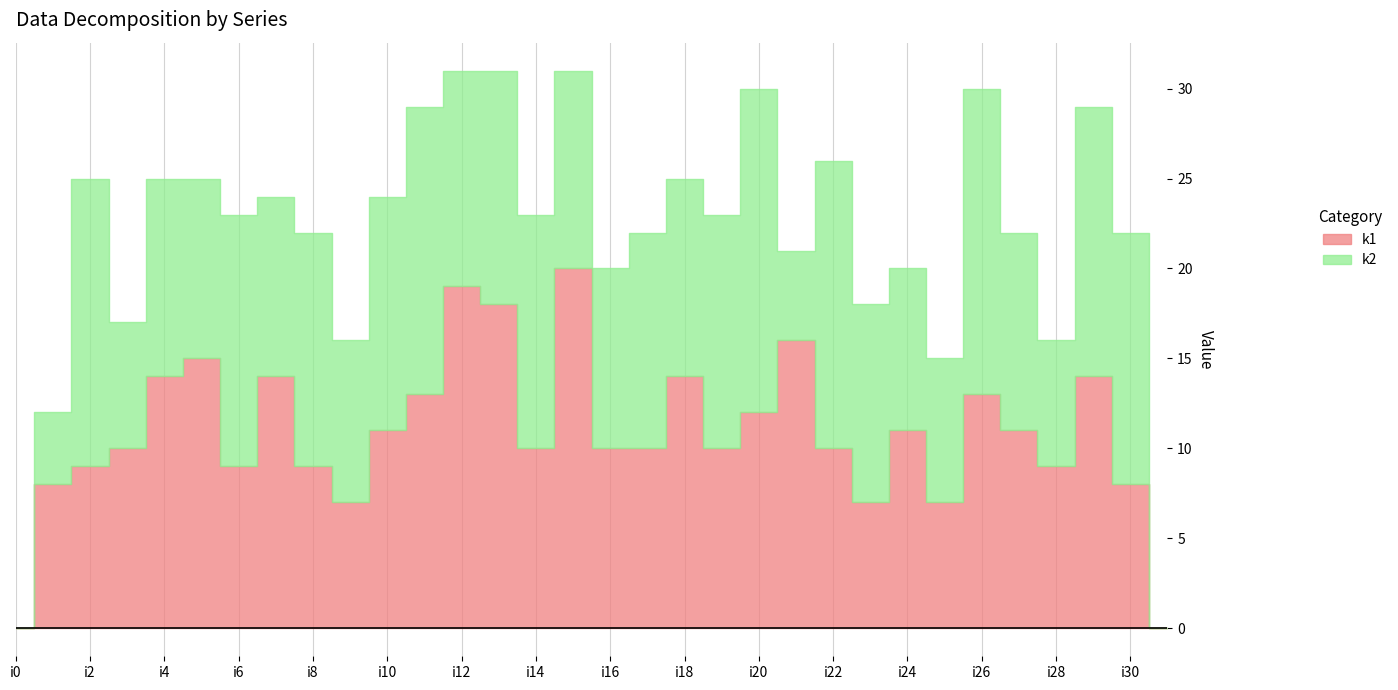

Which category has the highest value across all series?

i15